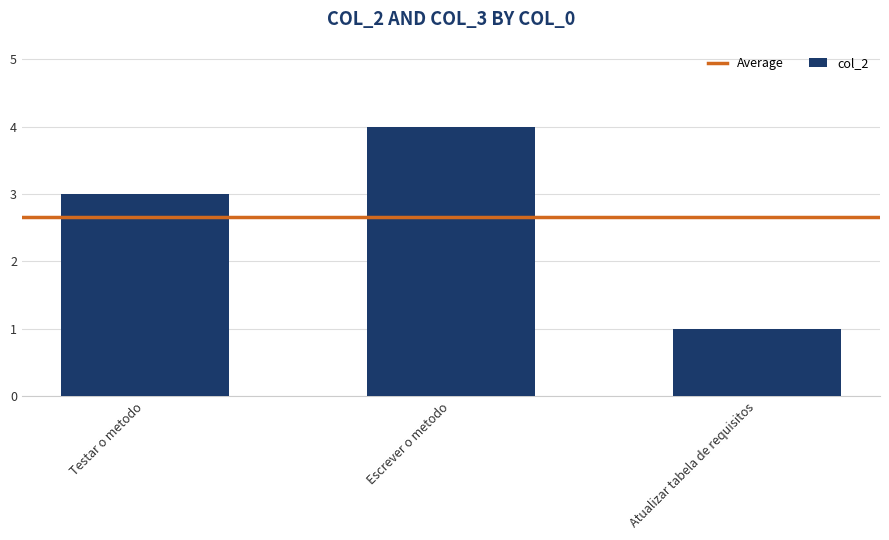

True or false: the data shows 5 at Escrever o metodo.

False